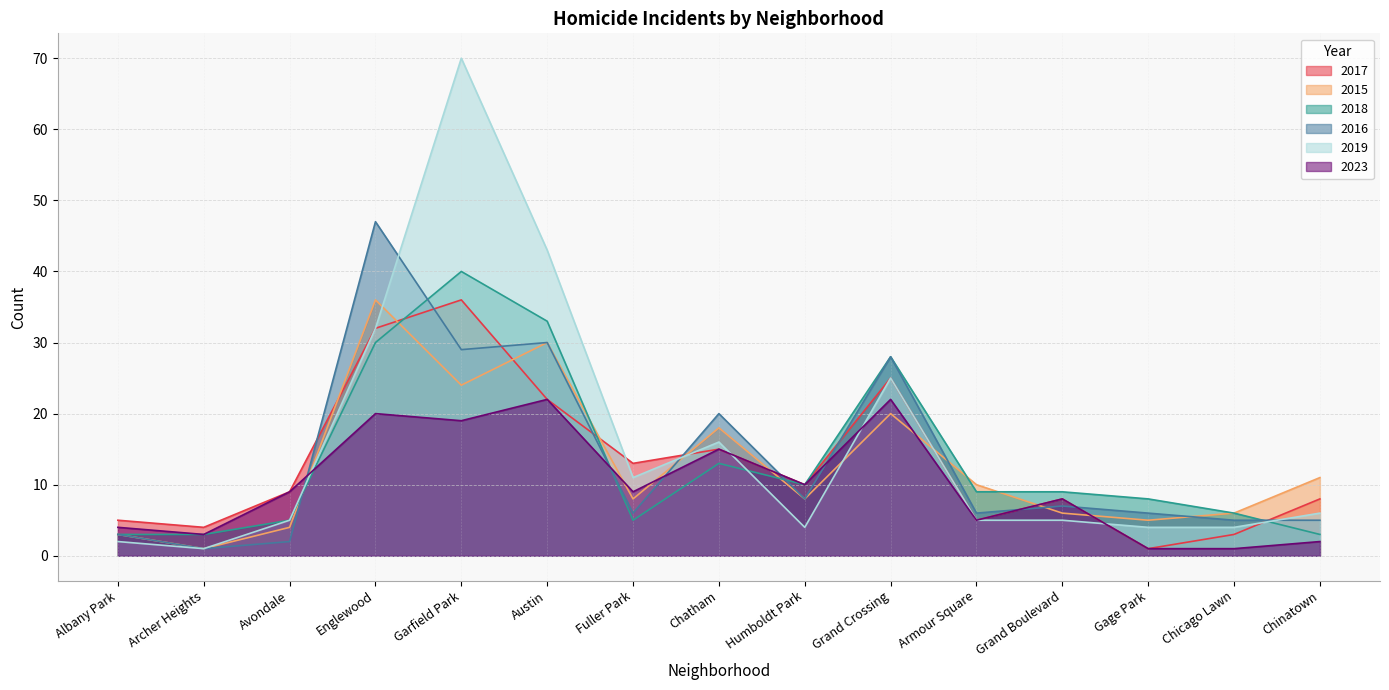

After their last crossing, which series has the higher values: 2017 or 2018?

2017